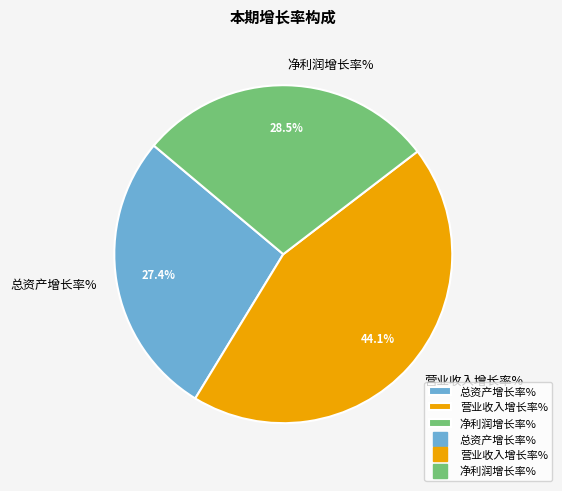

What portion of the pie excludes 净利润增长率%?

71.5%